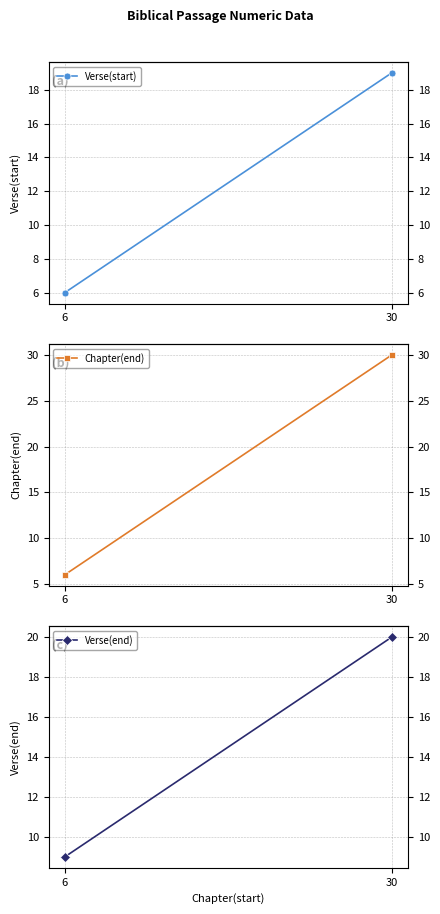

Is this an area chart (filled region under the line)?

No